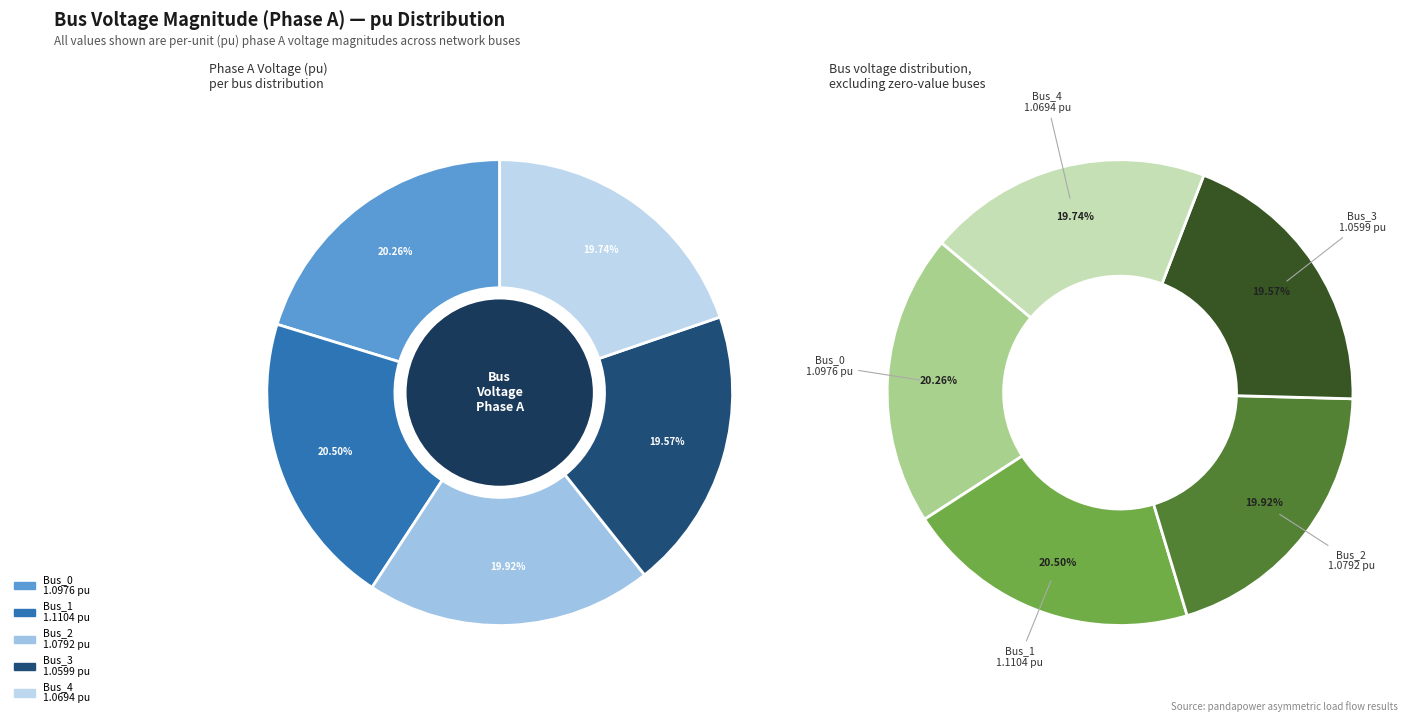

Is Bus_2 the majority of the pie?

No